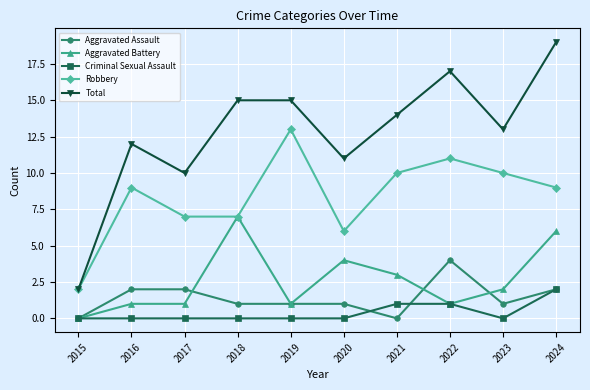

Reading left to right, extract all data points from this chart.

Aggravated Assault: 2015=0	2016=2	2017=2	2018=1	2019=1	2020=1	2021=0	2022=4	2023=1	2024=2
Aggravated Battery: 2015=0	2016=1	2017=1	2018=7	2019=1	2020=4	2021=3	2022=1	2023=2	2024=6
Criminal Sexual Assault: 2015=0	2016=0	2017=0	2018=0	2019=0	2020=0	2021=1	2022=1	2023=0	2024=2
Robbery: 2015=2	2016=9	2017=7	2018=7	2019=13	2020=6	2021=10	2022=11	2023=10	2024=9
Total: 2015=2	2016=12	2017=10	2018=15	2019=15	2020=11	2021=14	2022=17	2023=13	2024=19